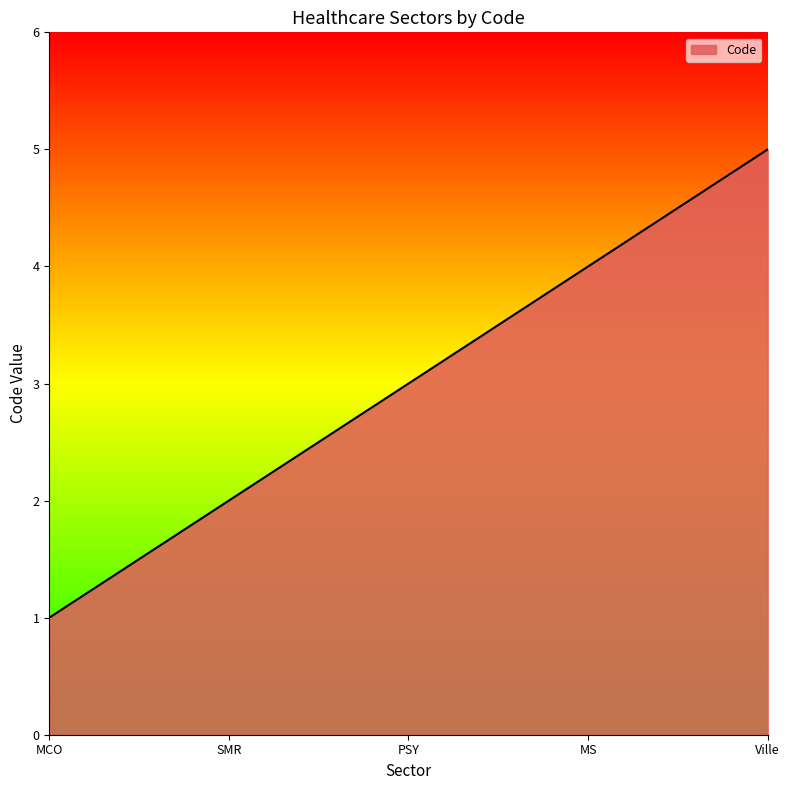

How many series are shown in this chart?

1